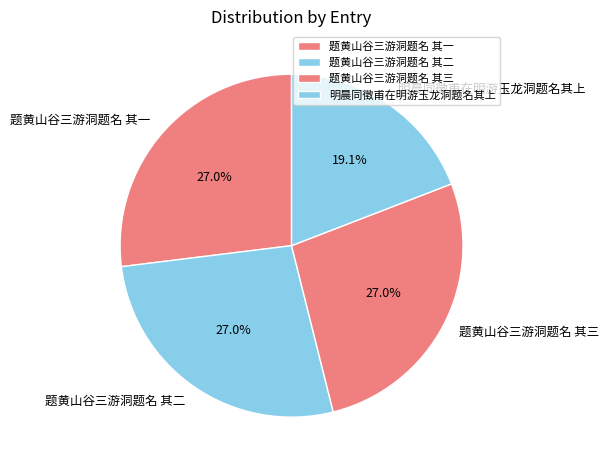

How much of the chart is everything except 题黄山谷三游洞题名 其一?

73.0%